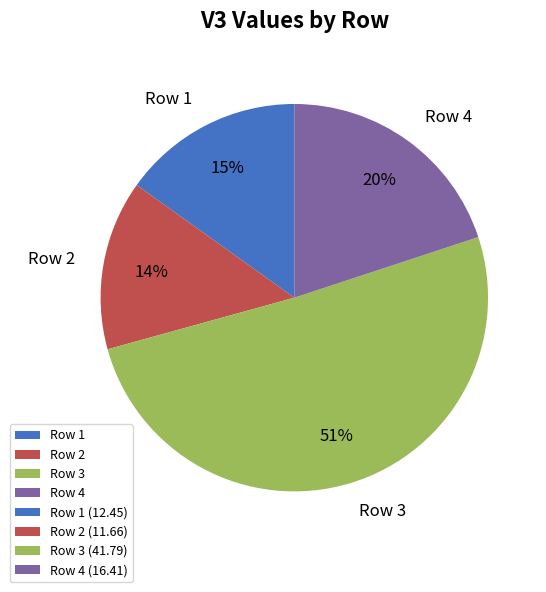

Approximately how many times larger is the value at Row 1 compared to Row 4?

0.8